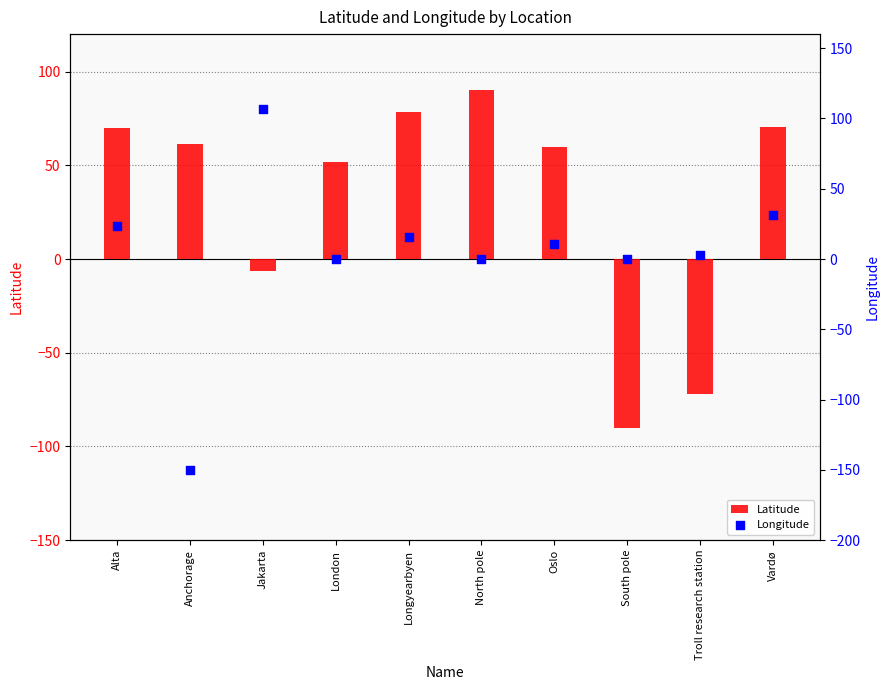

What are all the series names shown in the legend?

Latitude, Longitude